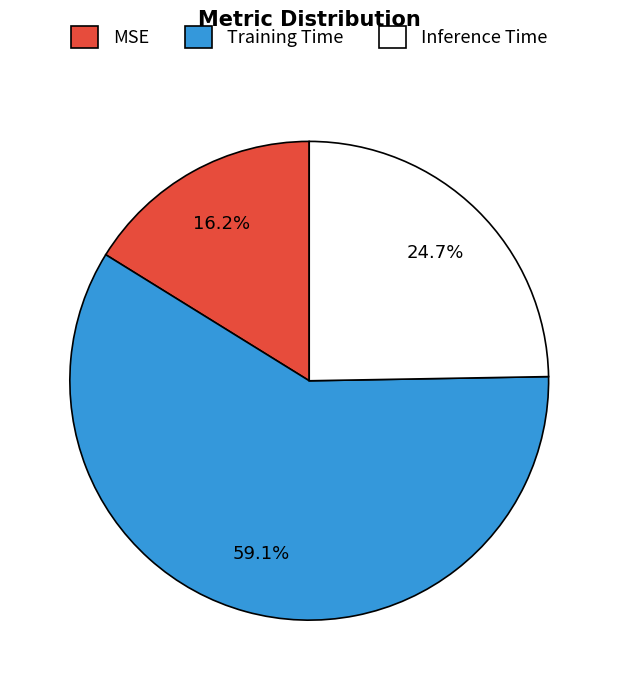

Between MSE and Training Time, which is larger?

Training Time